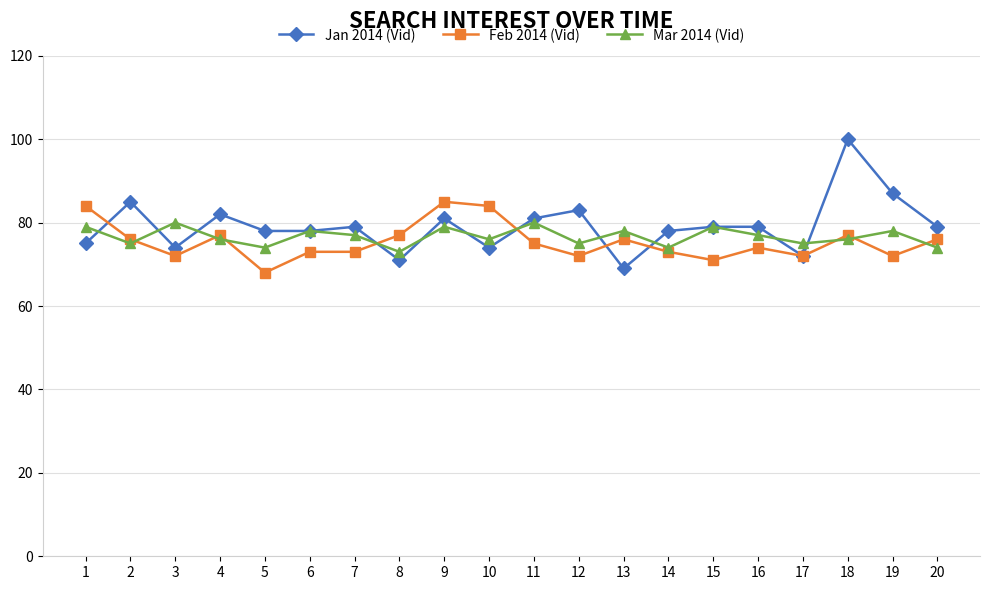

True or false: Mar 2014 (Vid) has more than 2 interior local peaks.

True